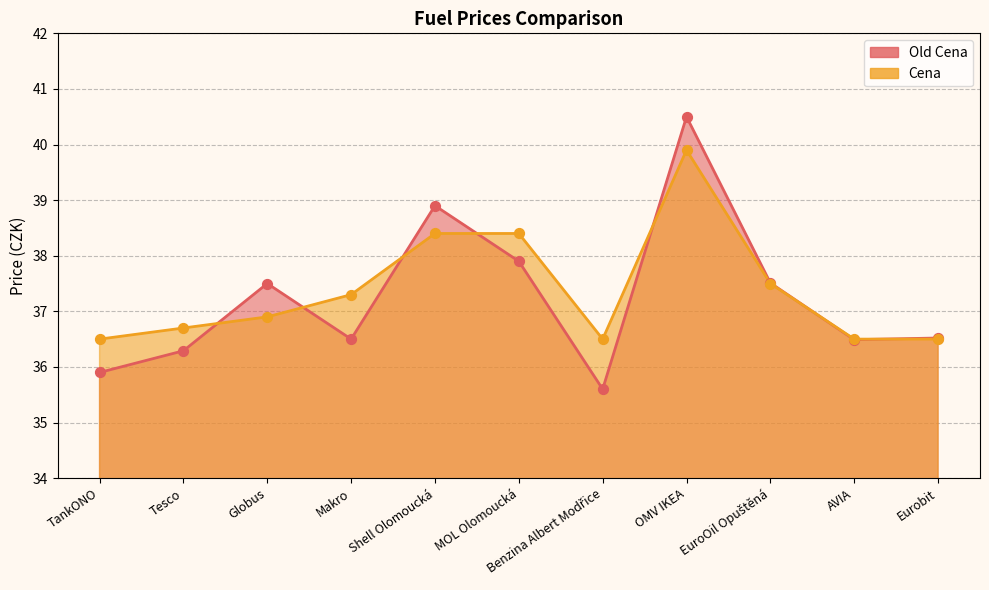

Which series has the largest Y range (max minus min)?

Old Cena